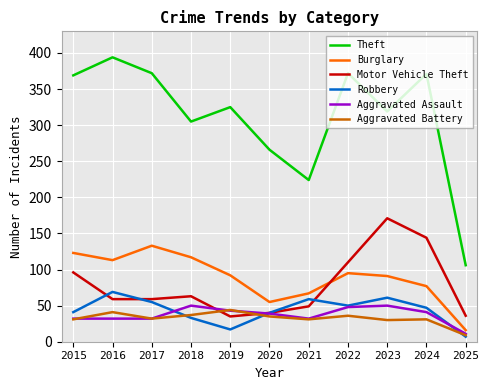

Which series has the widest spread of values?

Theft